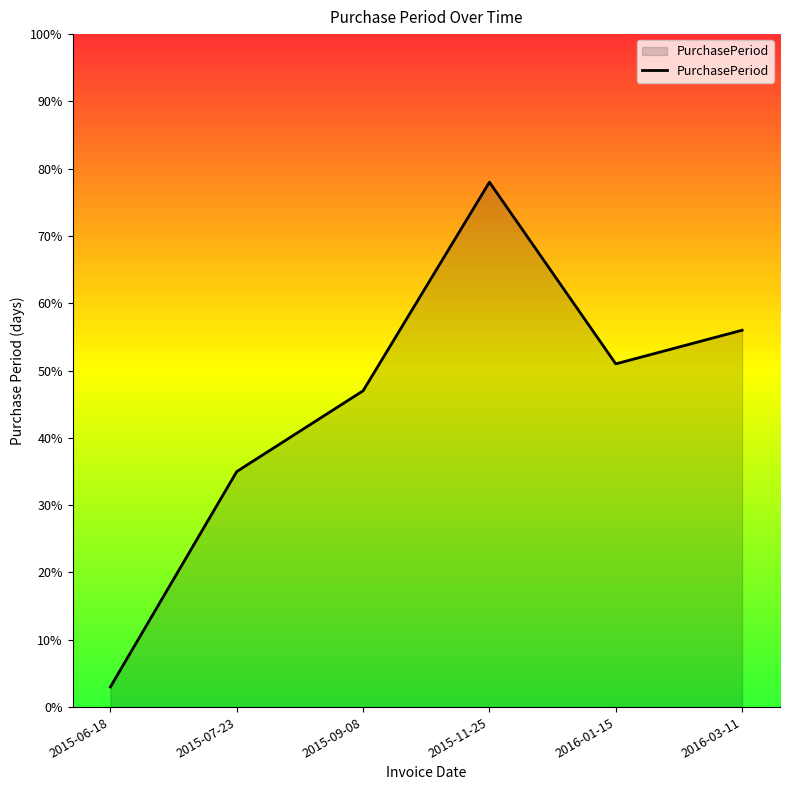

What position from the left is 2016-01-15?

5